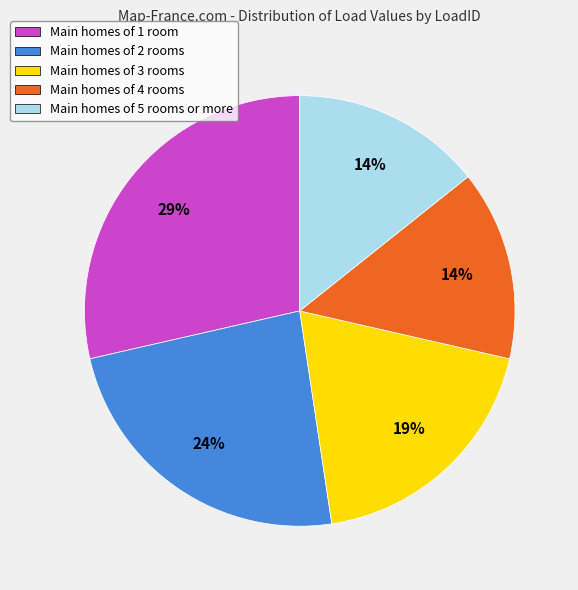

Which slice is the largest?

Main homes of 1 room